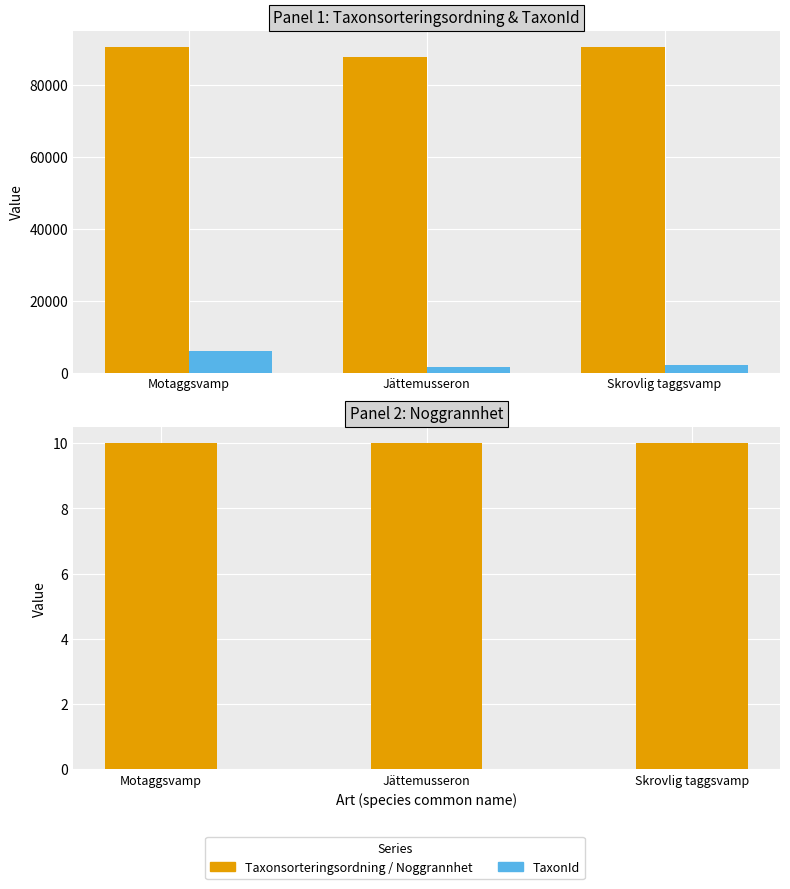

The Noggrannhet series shows 10 at Skrovlig taggsvamp. True or false?

True